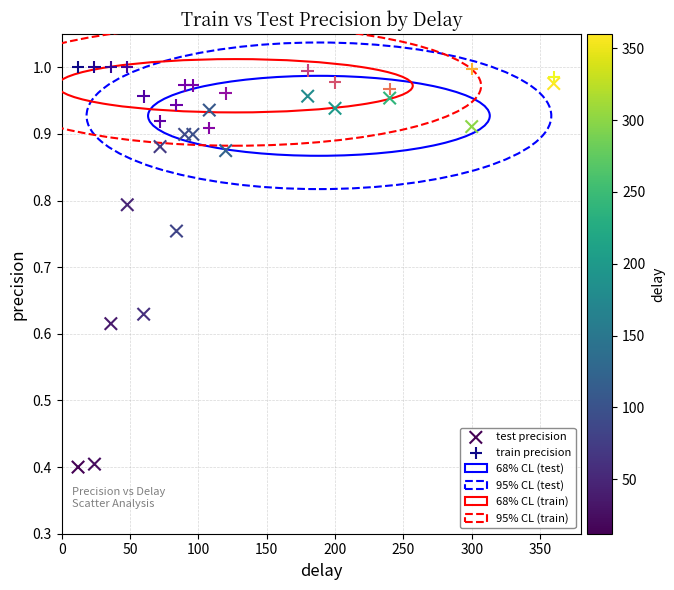

Which series reaches the minimum Y coordinate?

test precision